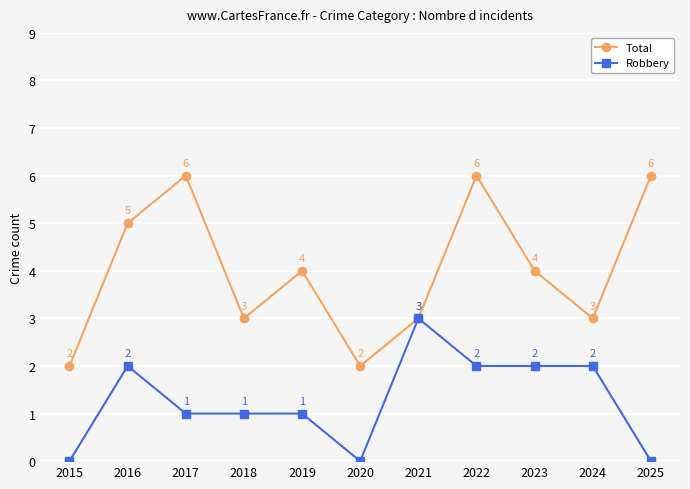

In Total, how many points are lower than both neighbors (excluding endpoints)?

3